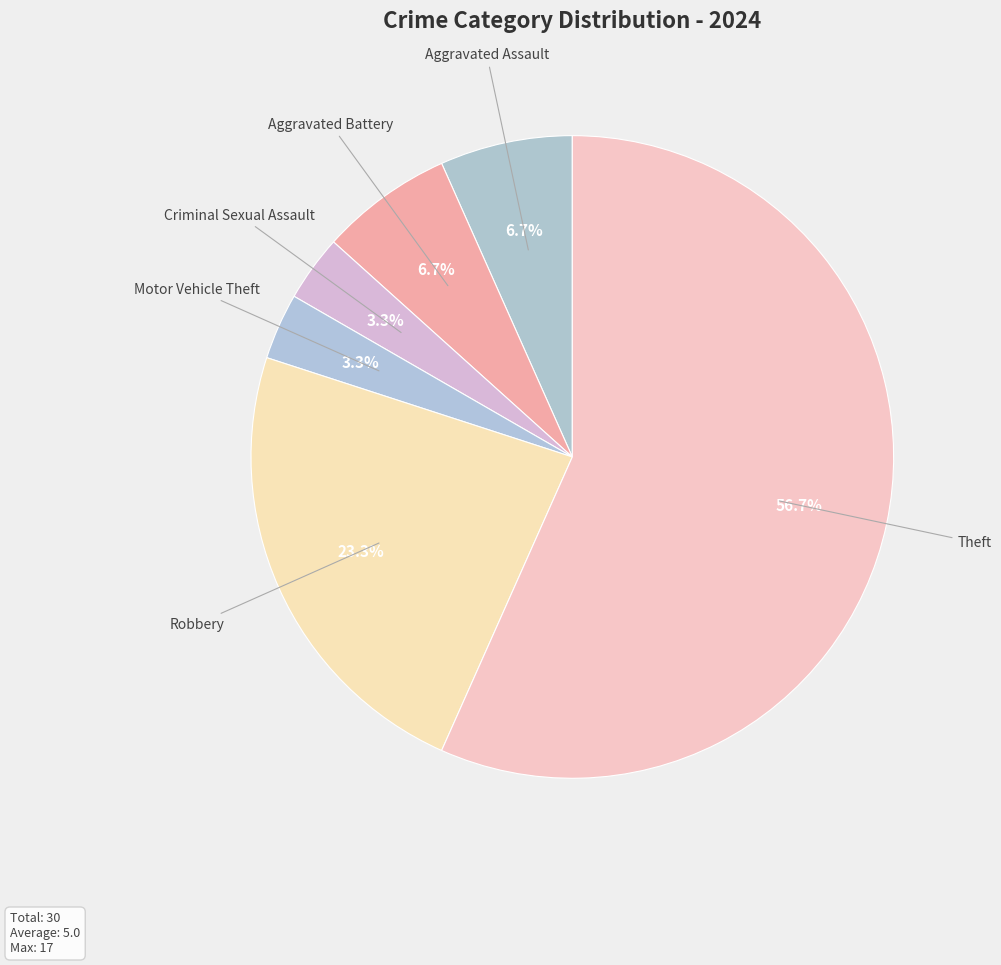

Which category accounts for the majority?

Theft